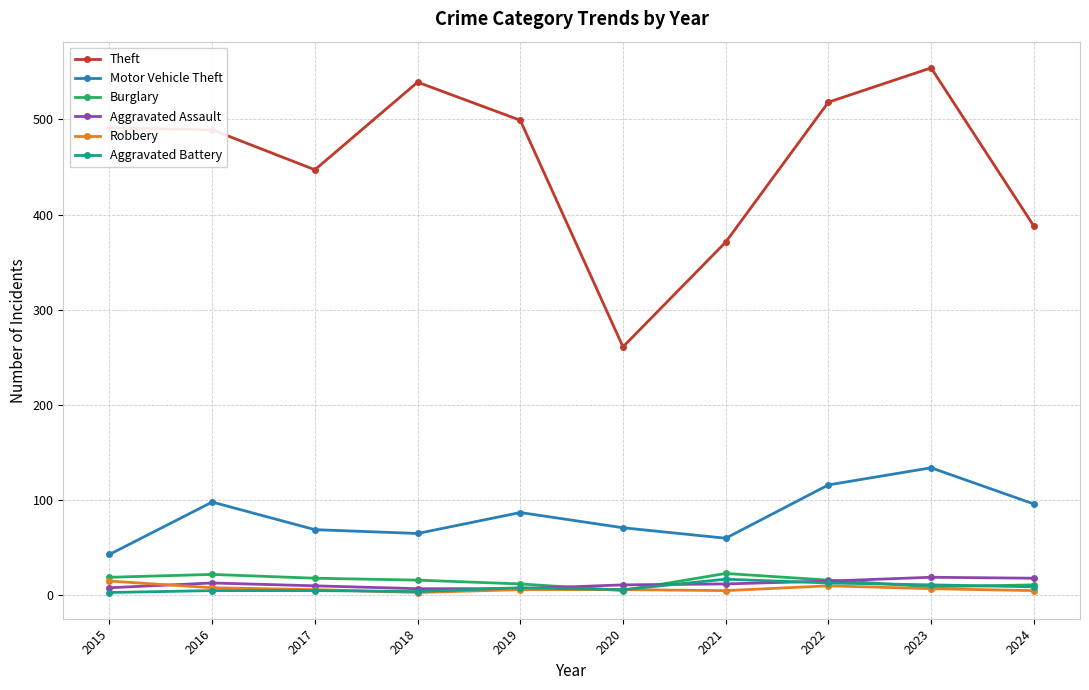

At how many categories does at least one series exceed 304?

9